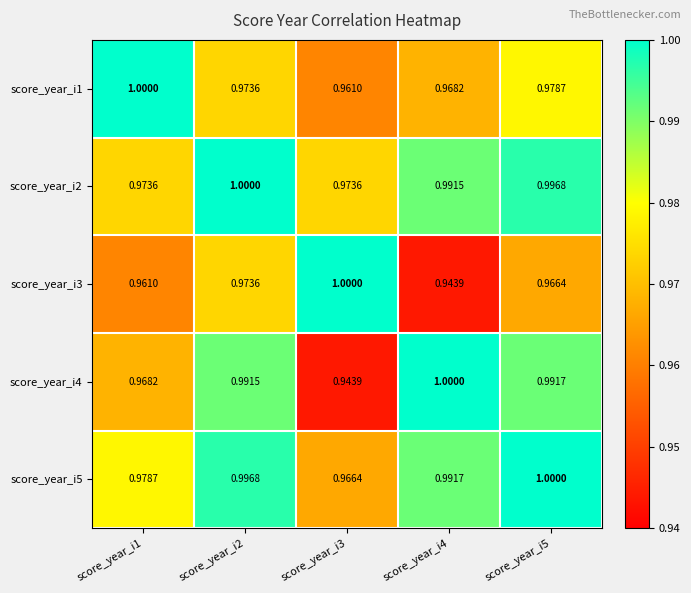

What is the total value across all series at score_year_i3?

4.8